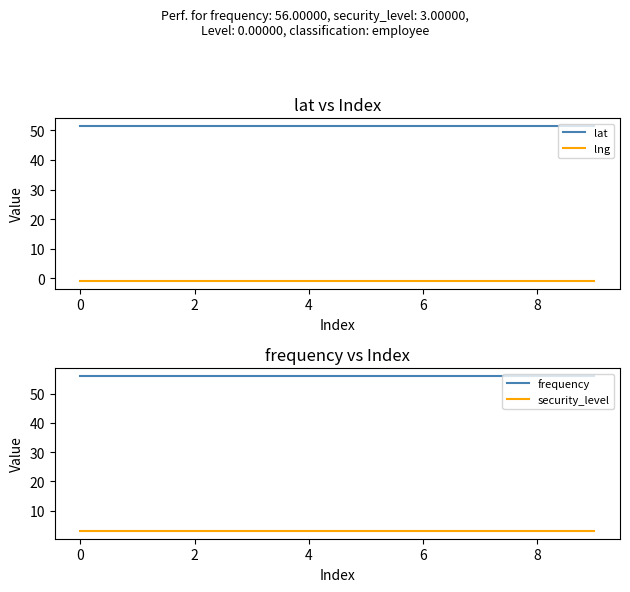

Reading left to right, what are all the values shown in this chart?

lat: 51.5	51.5	51.5	51.5	51.5	51.5	51.5	51.5	51.5	51.5
lng: -0.9	-0.9	-0.9	-0.9	-0.9	-0.9	-0.9	-0.9	-0.9	-0.9
frequency: 56.0	56.0	56.0	56.0	56.0	56.0	56.0	56.0	56.0	56.0
security_level: 3.0	3.0	3.0	3.0	3.0	3.0	3.0	3.0	3.0	3.0